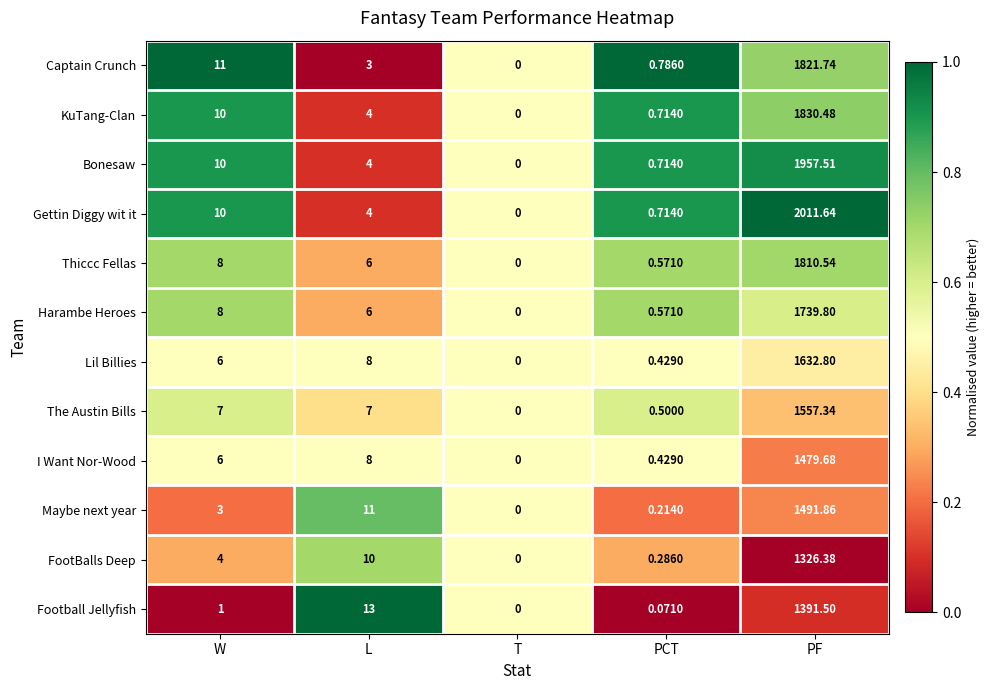

Which label corresponds to the smallest value in the chart?

T